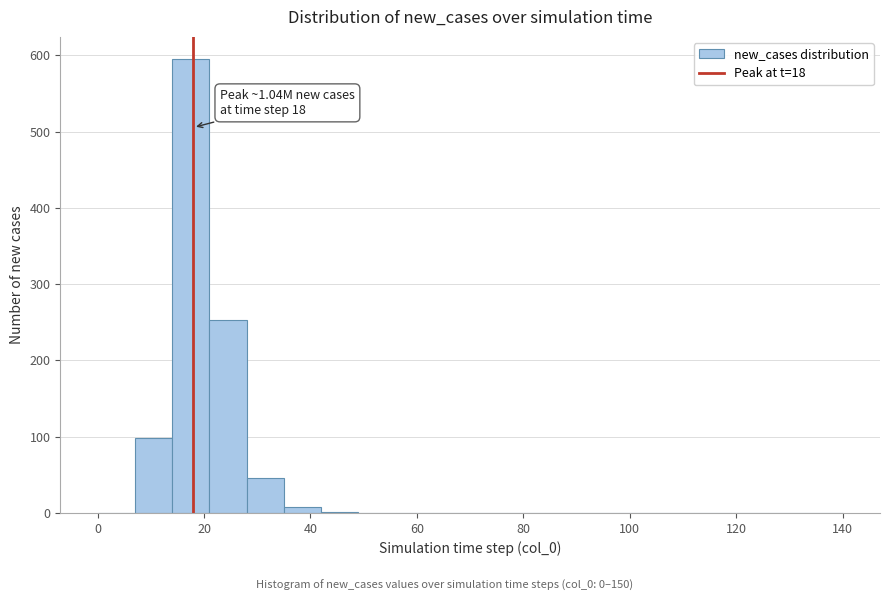

Around what value on the x-axis is the tallest bar? Give the approximate position of its centre, as read against the axis.

18